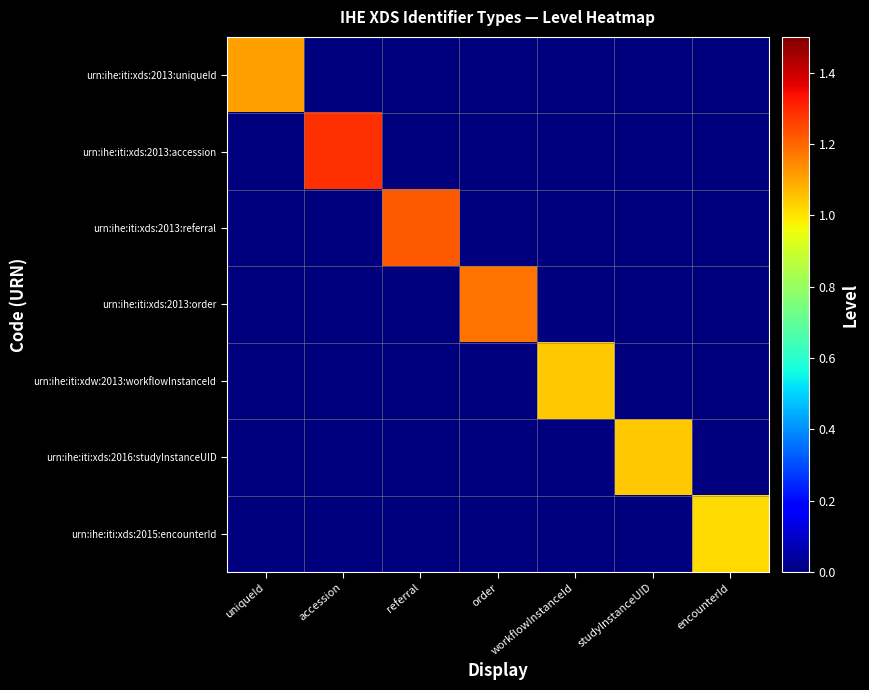

Reading right to left, what are all the values shown in this chart?

urn:ihe:iti:xds:2013:uniqueId: encounterId=0.0	studyInstanceUID=0.0	workflowInstanceId=0.0	order=0.0	referral=0.0	accession=0.0	uniqueId=1.1
urn:ihe:iti:xds:2013:accession: encounterId=0.0	studyInstanceUID=0.0	workflowInstanceId=0.0	order=0.0	referral=0.0	accession=1.3	uniqueId=0.0
urn:ihe:iti:xds:2013:referral: encounterId=0.0	studyInstanceUID=0.0	workflowInstanceId=0.0	order=0.0	referral=1.2	accession=0.0	uniqueId=0.0
urn:ihe:iti:xds:2013:order: encounterId=0.0	studyInstanceUID=0.0	workflowInstanceId=0.0	order=1.2	referral=0.0	accession=0.0	uniqueId=0.0
urn:ihe:iti:xdw:2013:workflowInstanceId: encounterId=0.0	studyInstanceUID=0.0	workflowInstanceId=1.0	order=0.0	referral=0.0	accession=0.0	uniqueId=0.0
urn:ihe:iti:xds:2016:studyInstanceUID: encounterId=0.0	studyInstanceUID=1.0	workflowInstanceId=0.0	order=0.0	referral=0.0	accession=0.0	uniqueId=0.0
urn:ihe:iti:xds:2015:encounterId: encounterId=1.0	studyInstanceUID=0.0	workflowInstanceId=0.0	order=0.0	referral=0.0	accession=0.0	uniqueId=0.0